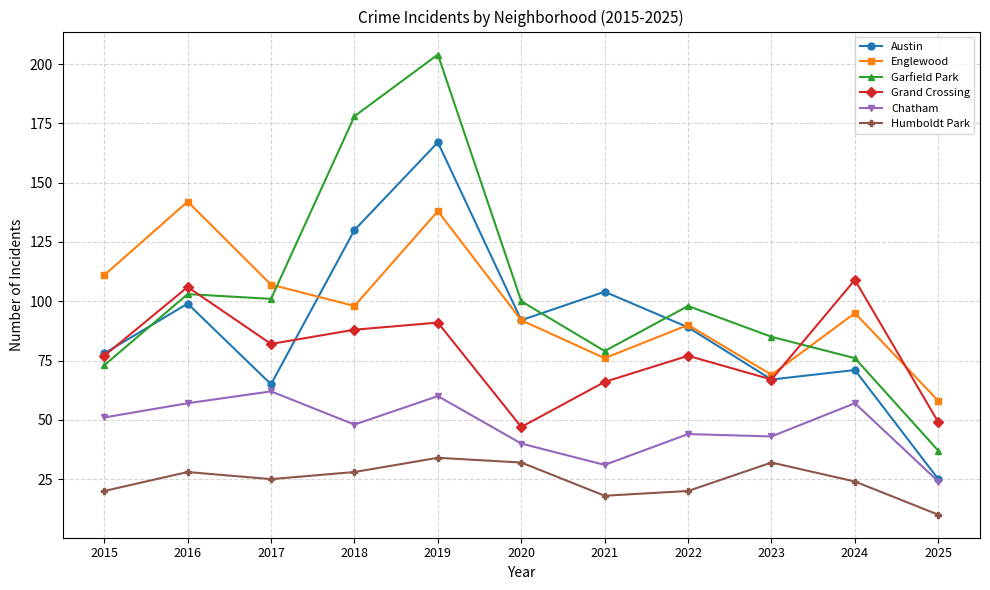

How many categories are shown in the chart?

11